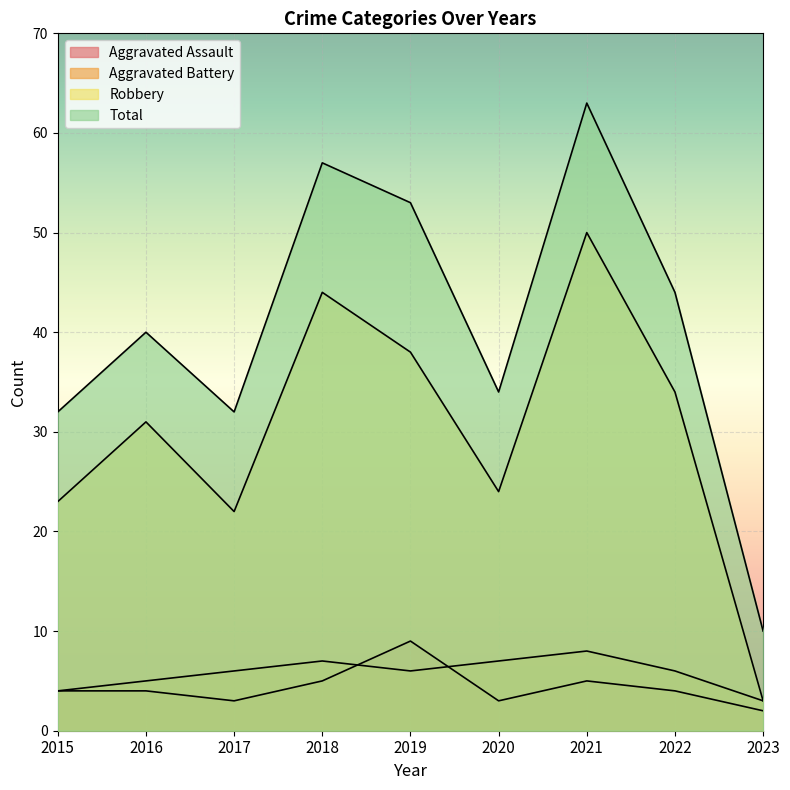

True or false: Robbery and Aggravated Battery intersect in this chart.

False